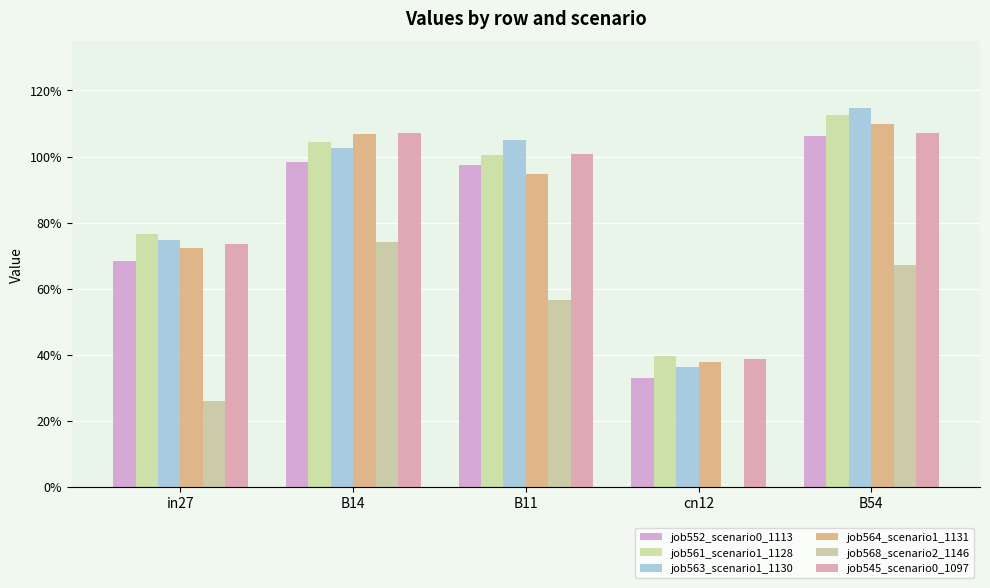

Does the chart contain stacked bars?

No